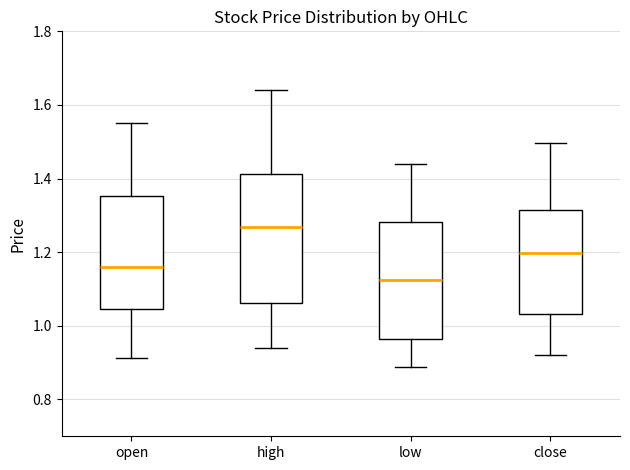

Comparing the boxes themselves (not the whiskers), which one is the tallest?

high